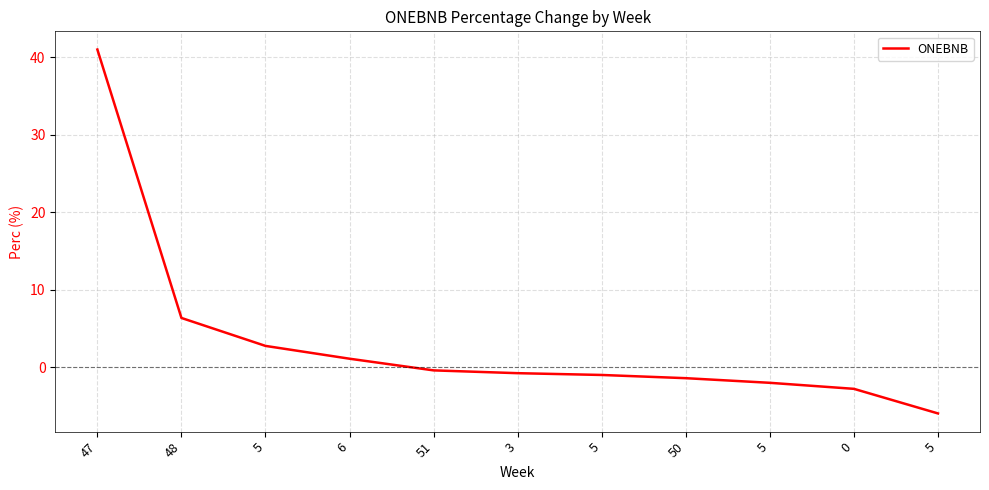

Where does the data first go above 0?

47